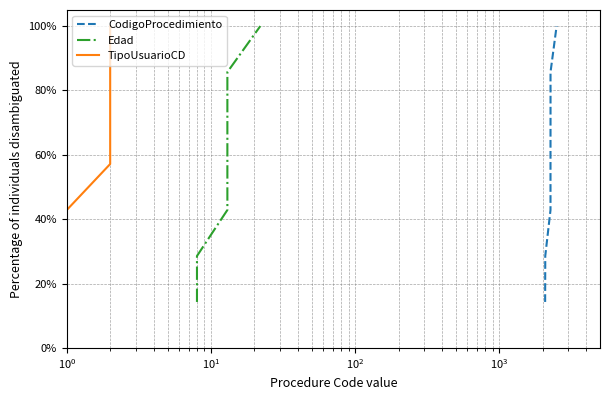

How many data points in TipoUsuarioCD are less than 57?

3